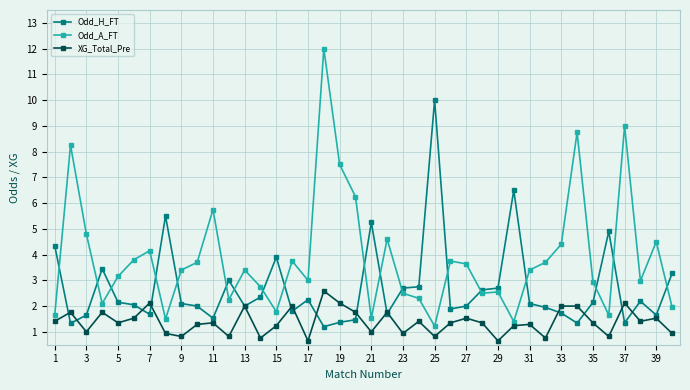

Rank the series by their maximum value, from lowest to highest.

XG_Total_Pre, Odd_H_FT, Odd_A_FT